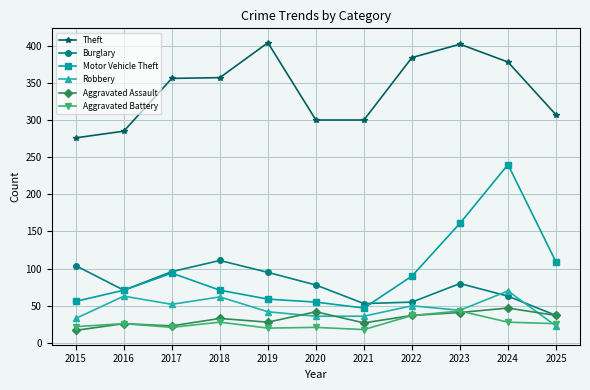

Where is Theft nearest to the value 340?

2017